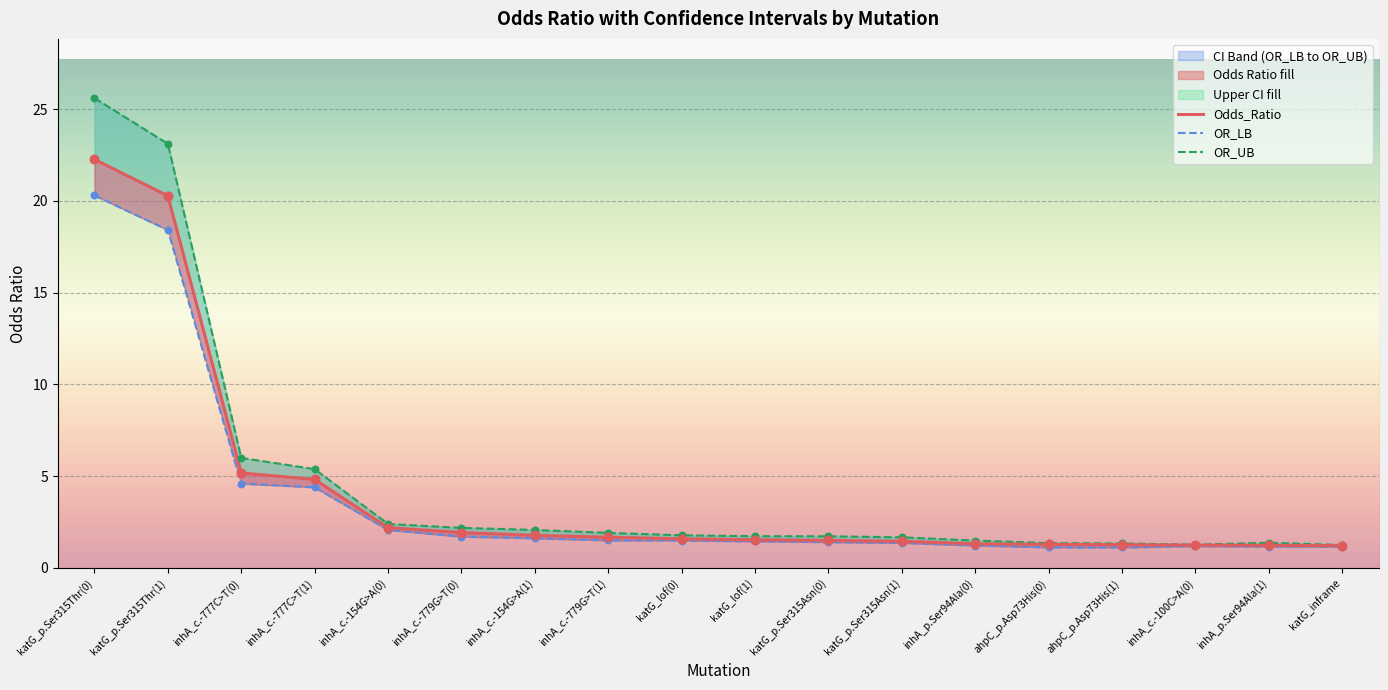

Which series has the largest Y range (max minus min)?

OR_UB